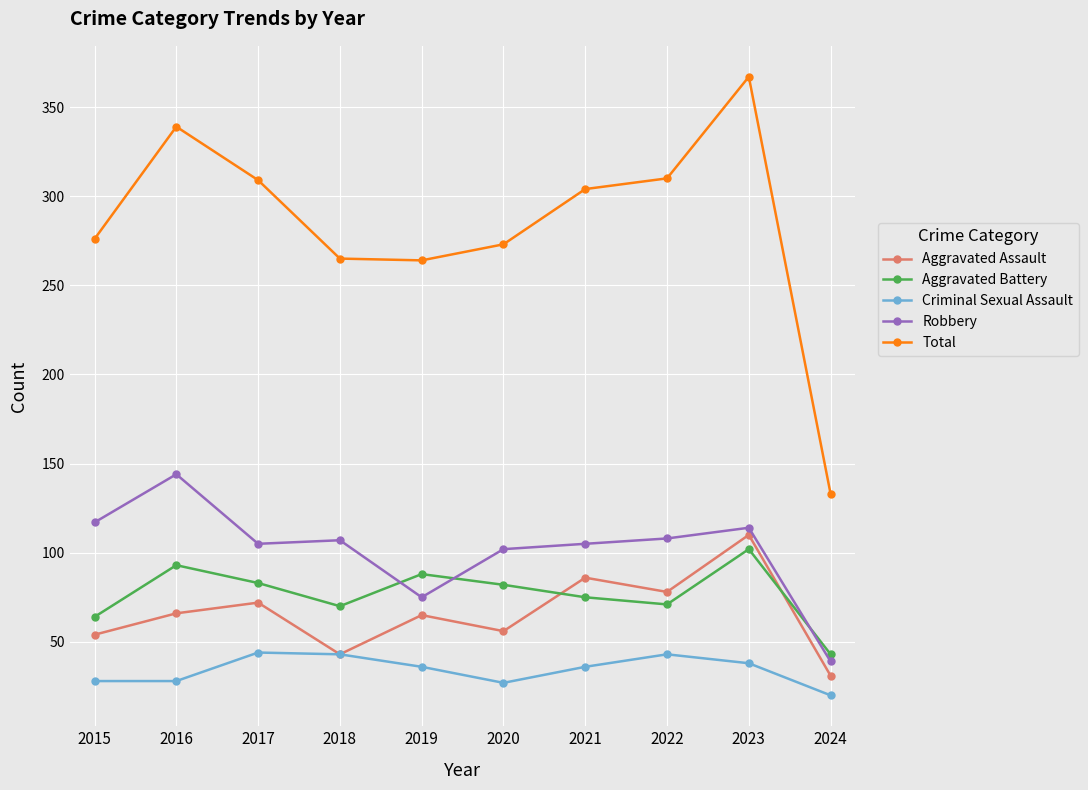

Where is the first local maximum for Total?

2016